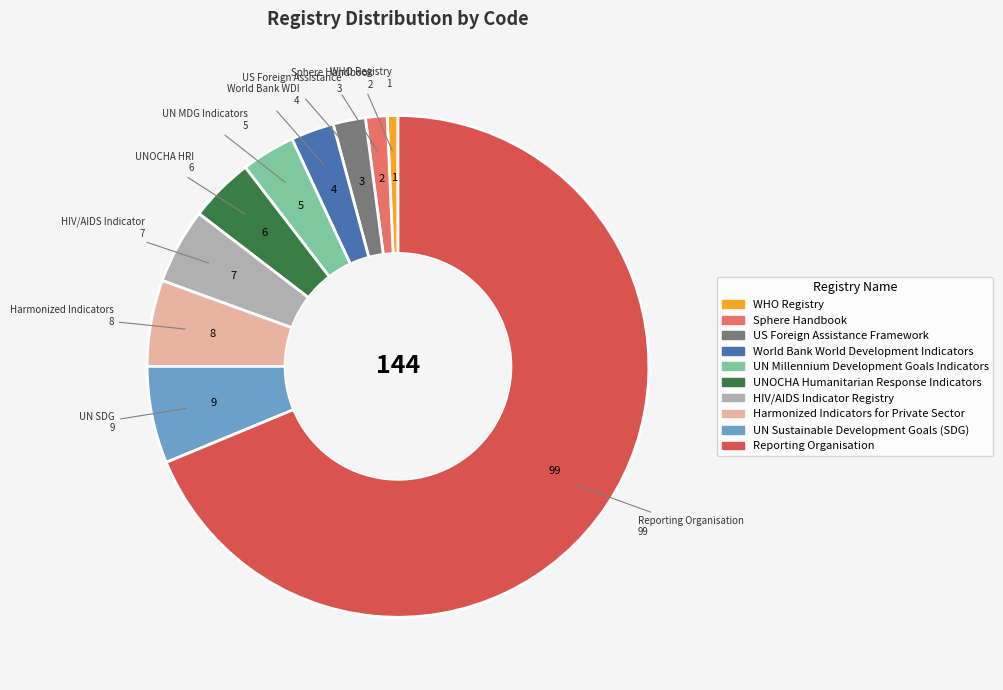

The UN Millennium Development Goals Indicators slice represents 3% of the pie. True or false?

True